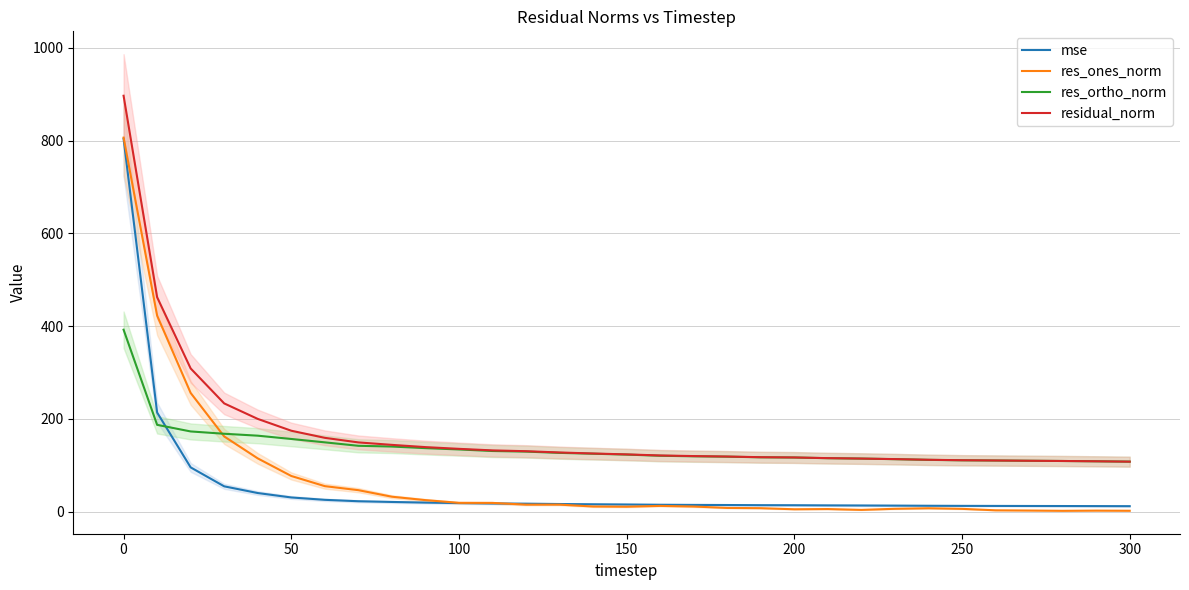

True or false: residual_norm and res_ones_norm cross at least once.

False